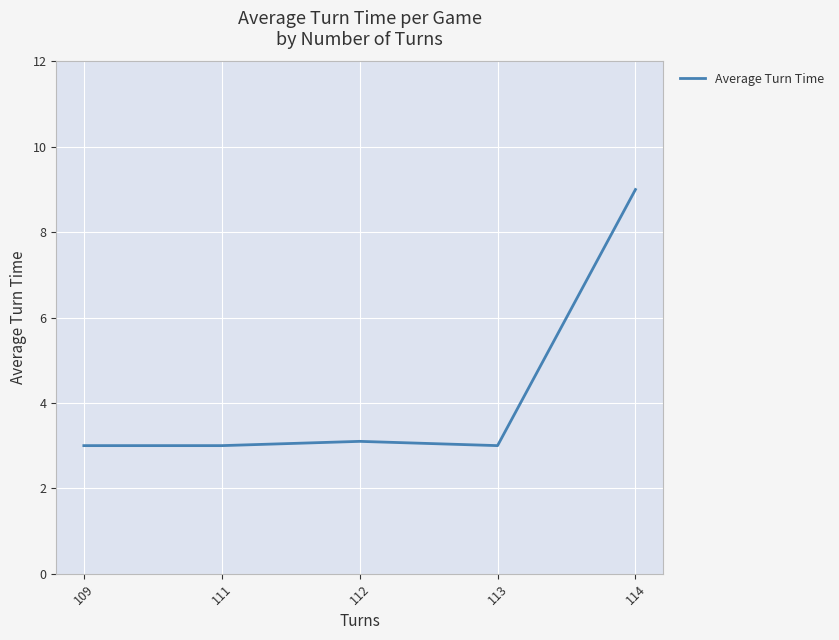

What is the minimum value shown in the chart?

3.0